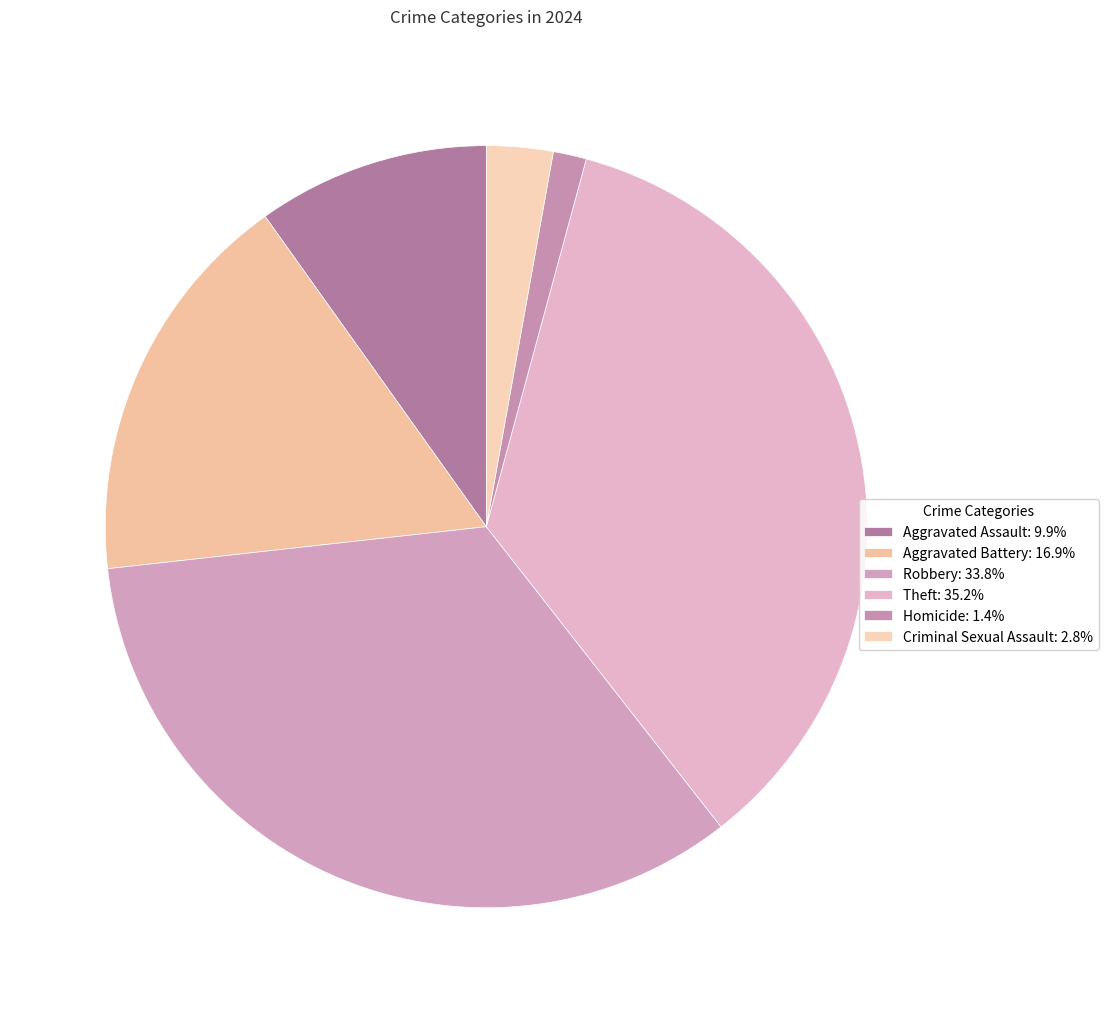

Count the number of slices in the pie.

6